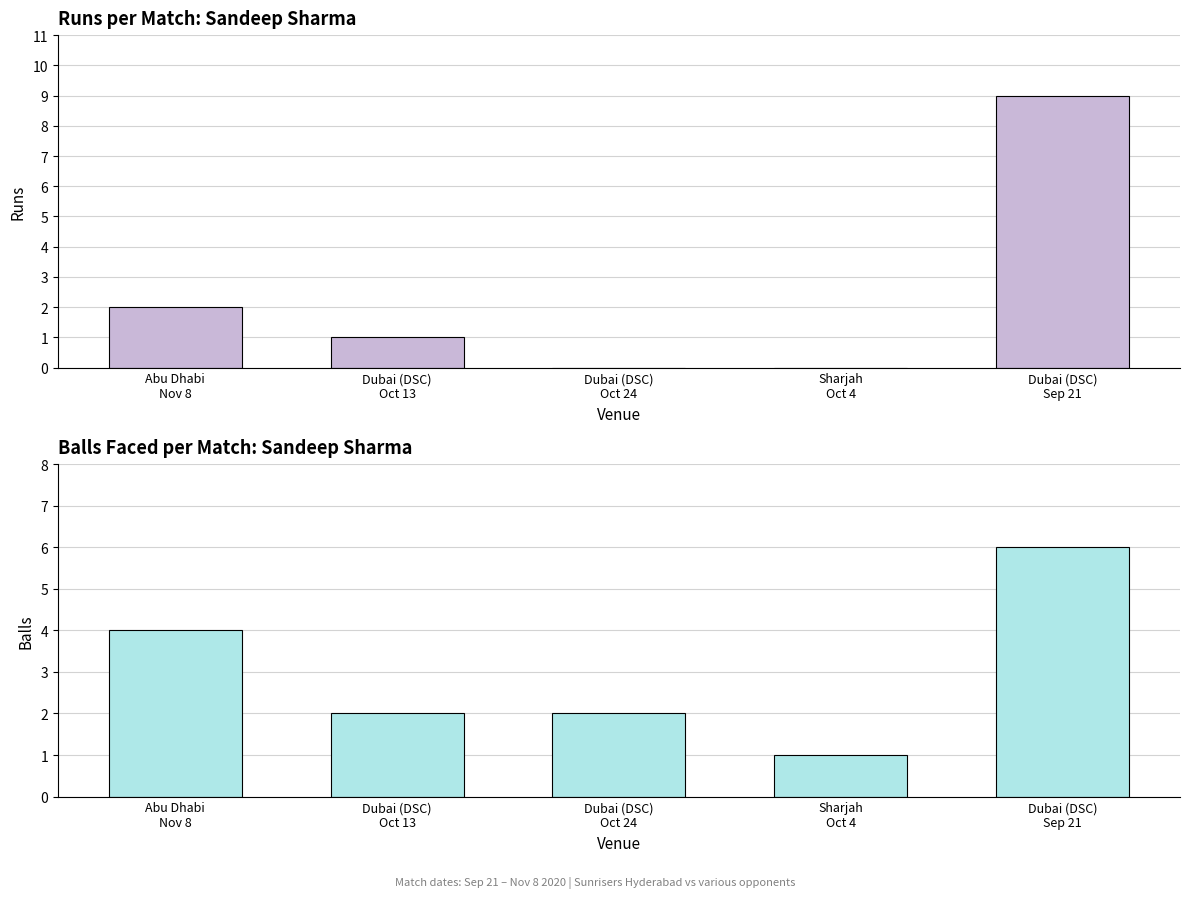

What is the sum of all balls values?

15